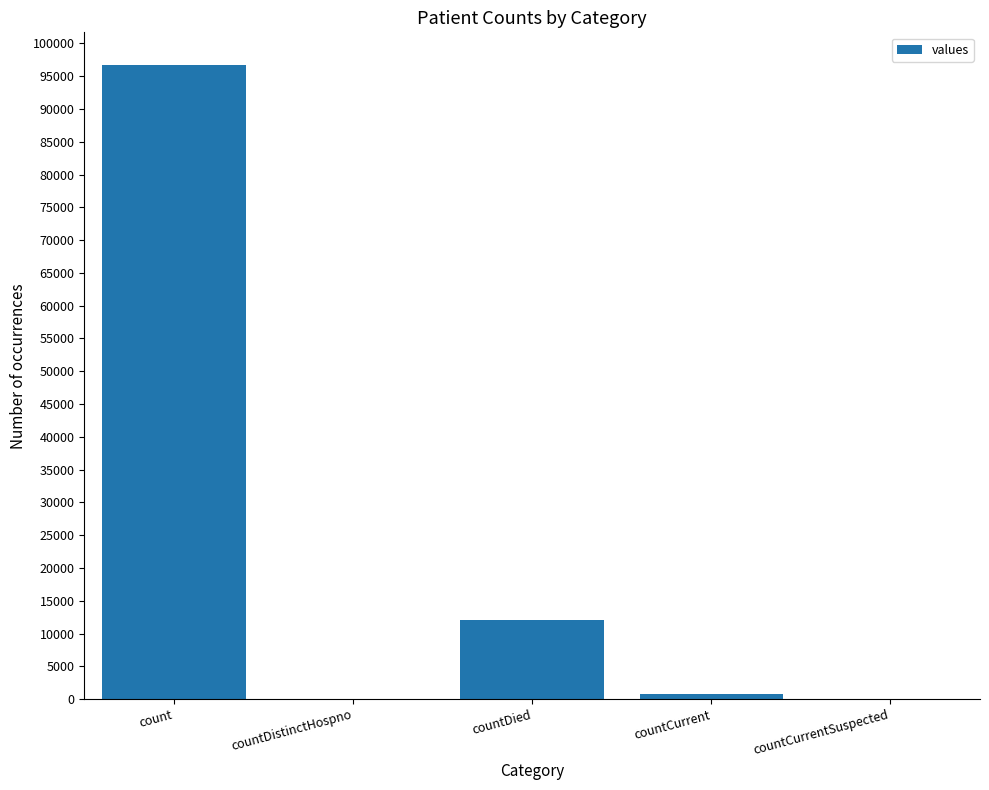

Is it true that the value at count is 40890?

False